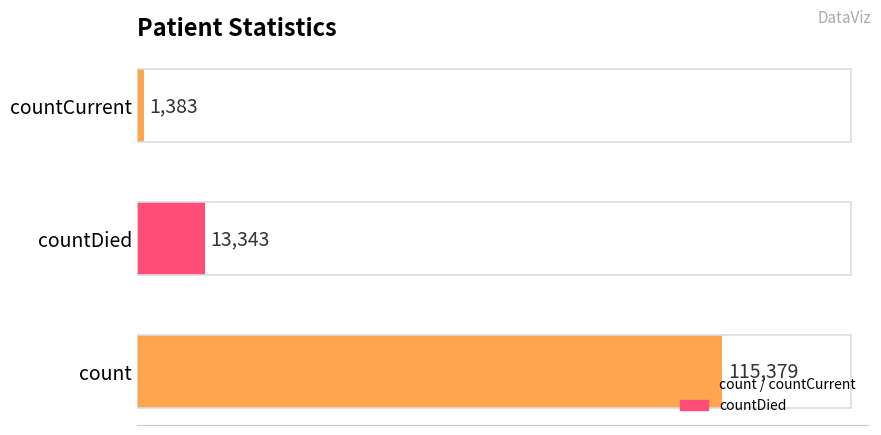

What is the difference between the maximum and second lowest values?

102036